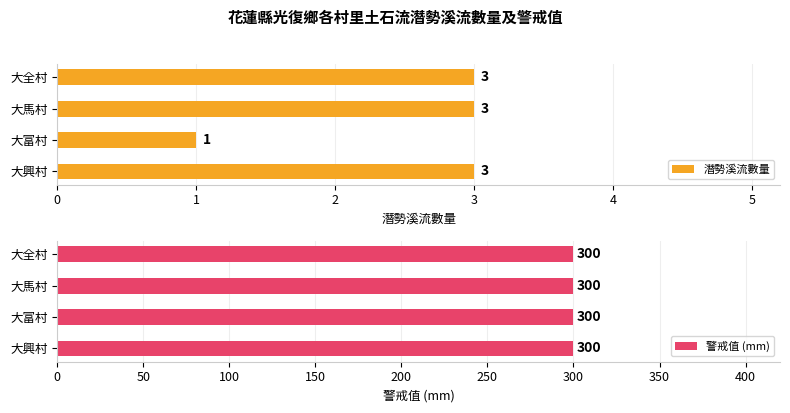

What are all the series names shown in the legend?

潛勢溪流數量, 警戒值 (mm)